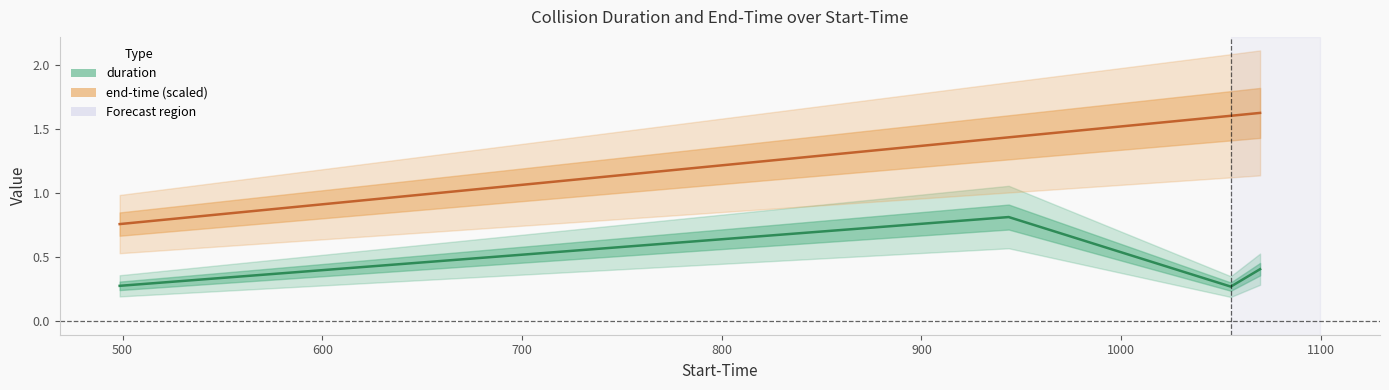

Count the number of categories in the chart.

4